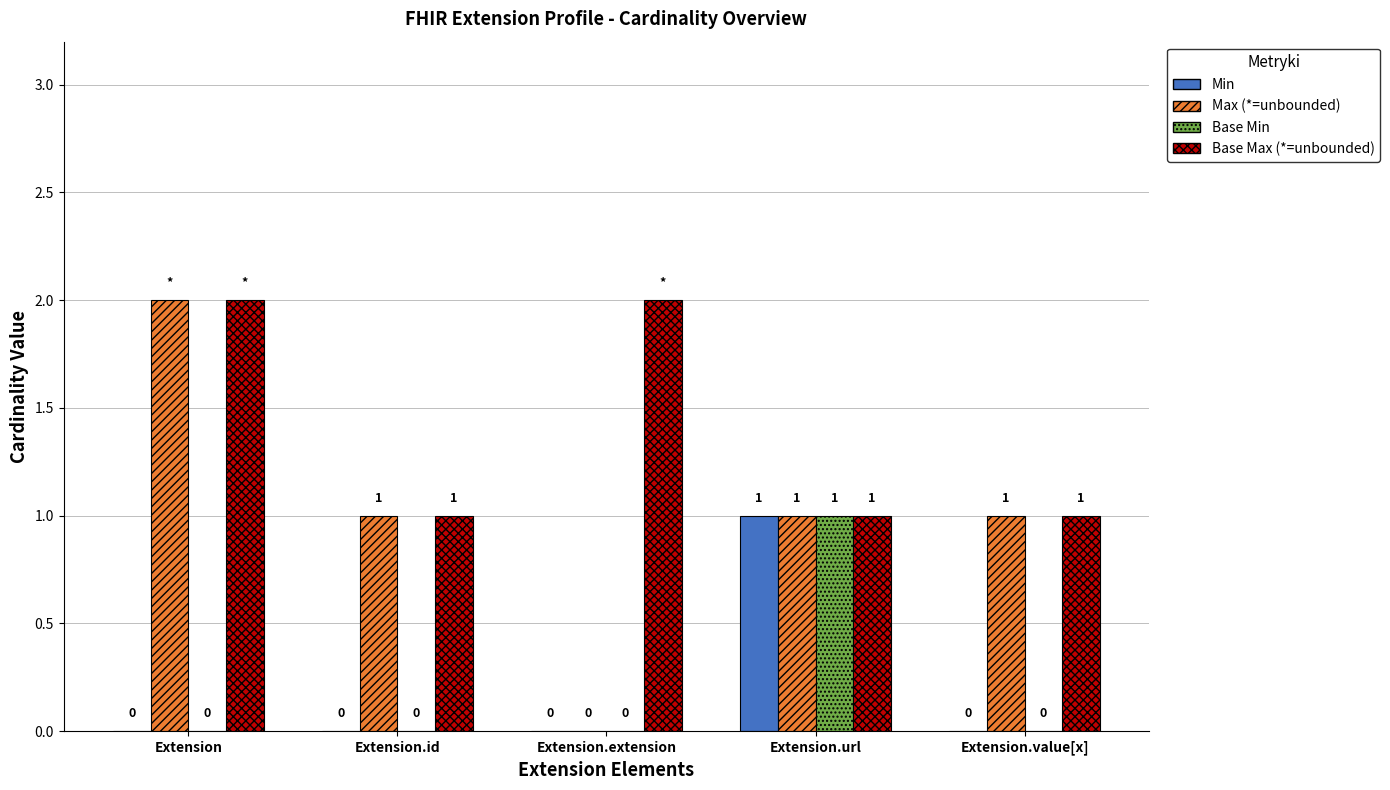

What is the total value across all series at Extension.url?

4